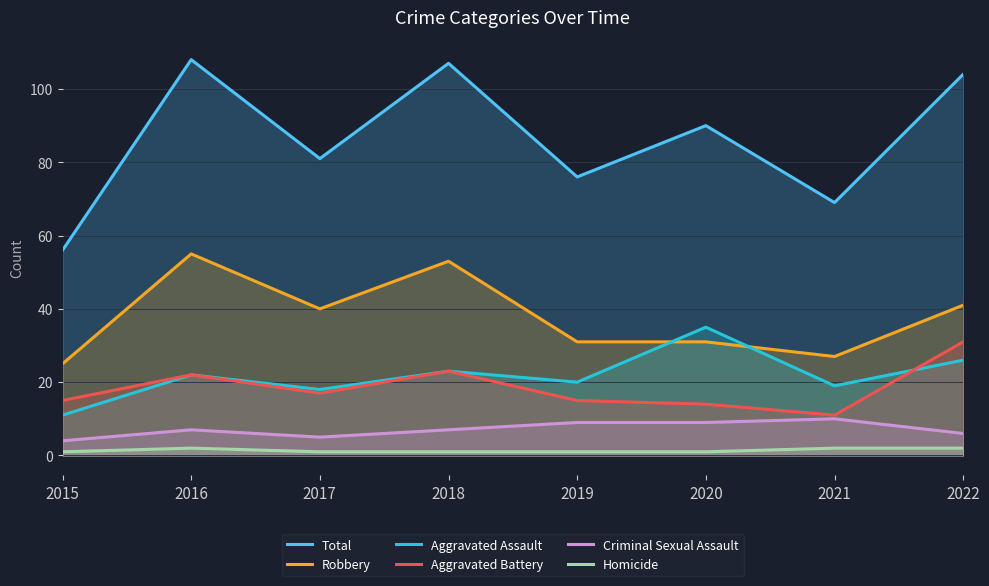

What are all the series names shown in the legend?

Total, Robbery, Aggravated Assault, Aggravated Battery, Criminal Sexual Assault, Homicide